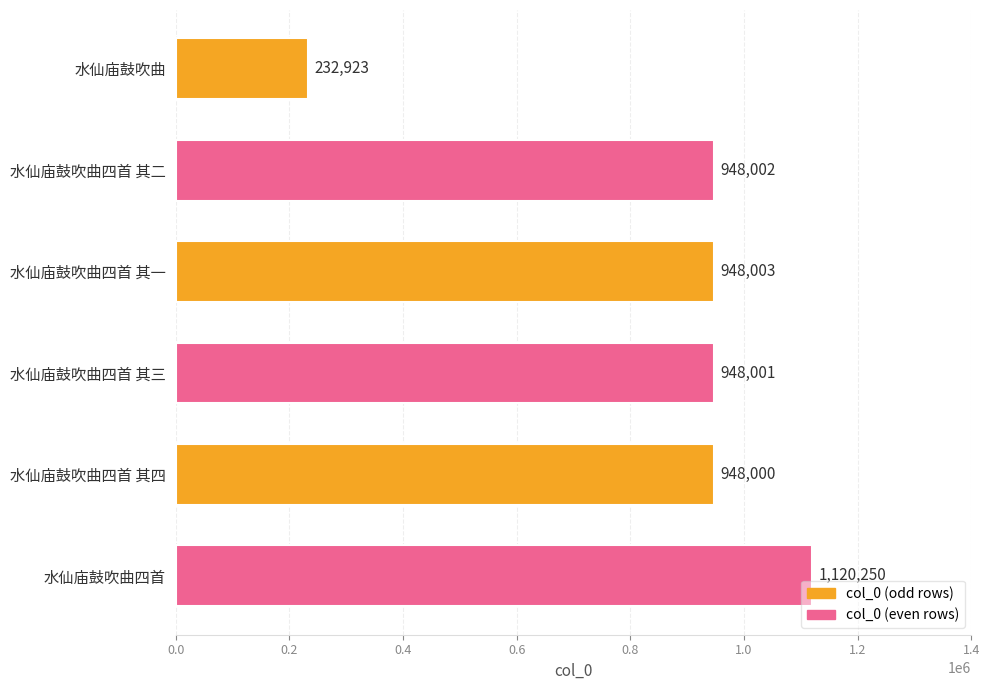

How many data points does each series have?

6